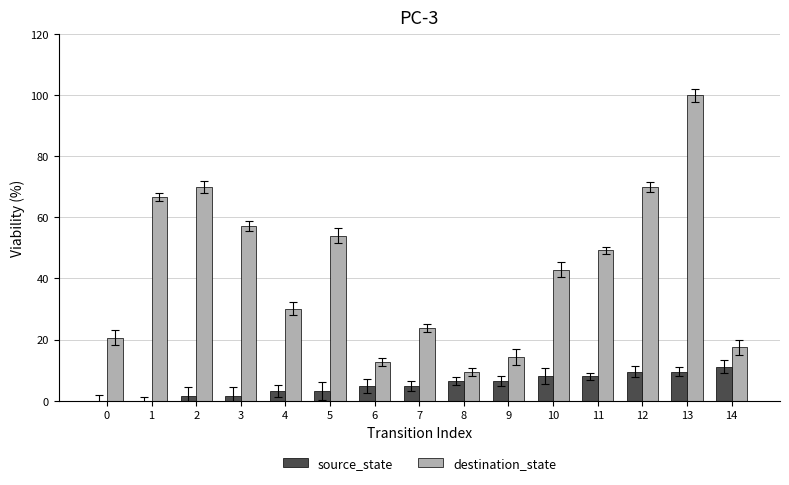

List the labels in order of source_state value, smallest first.

0, 1, 2, 3, 4, 5, 6, 7, 8, 9, 10, 11, 12, 13, 14